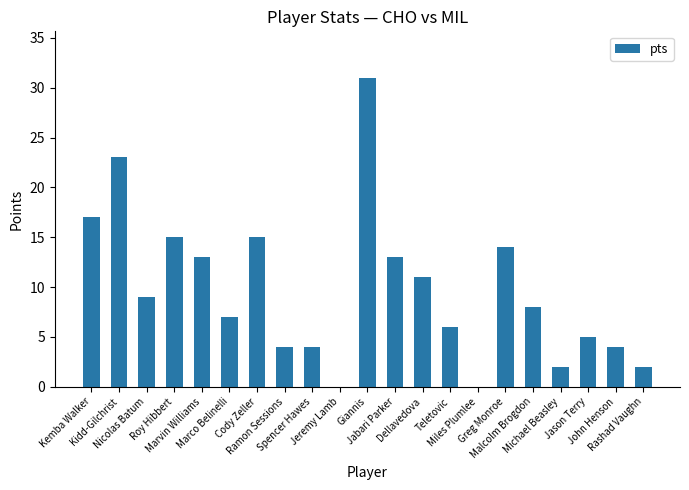

What is the change in value from Ramon Sessions to Dellavedova?

+7